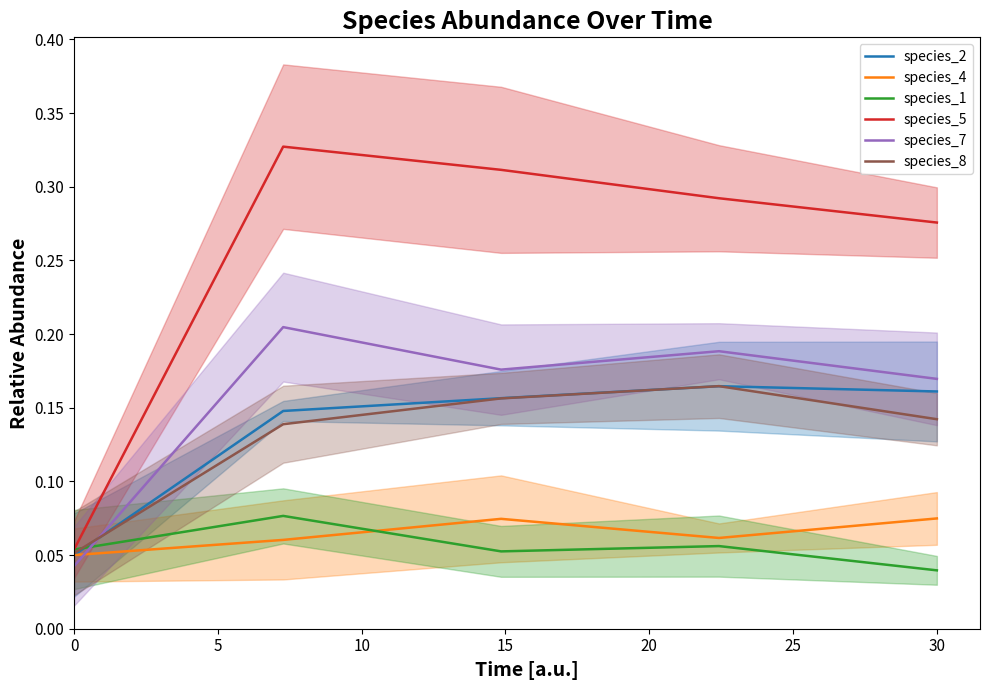

How many intersections are there between species_7 and species_4?

1